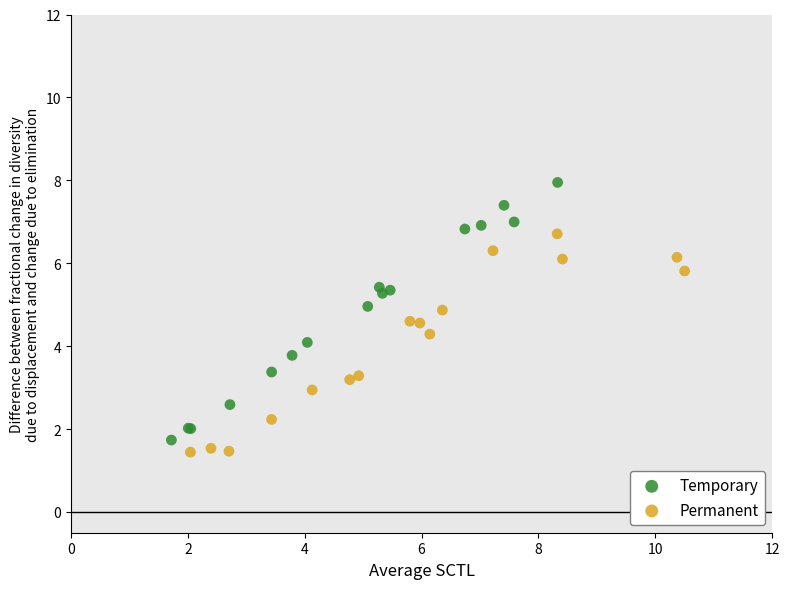

What are all the series names shown in the legend?

Temporary, Permanent